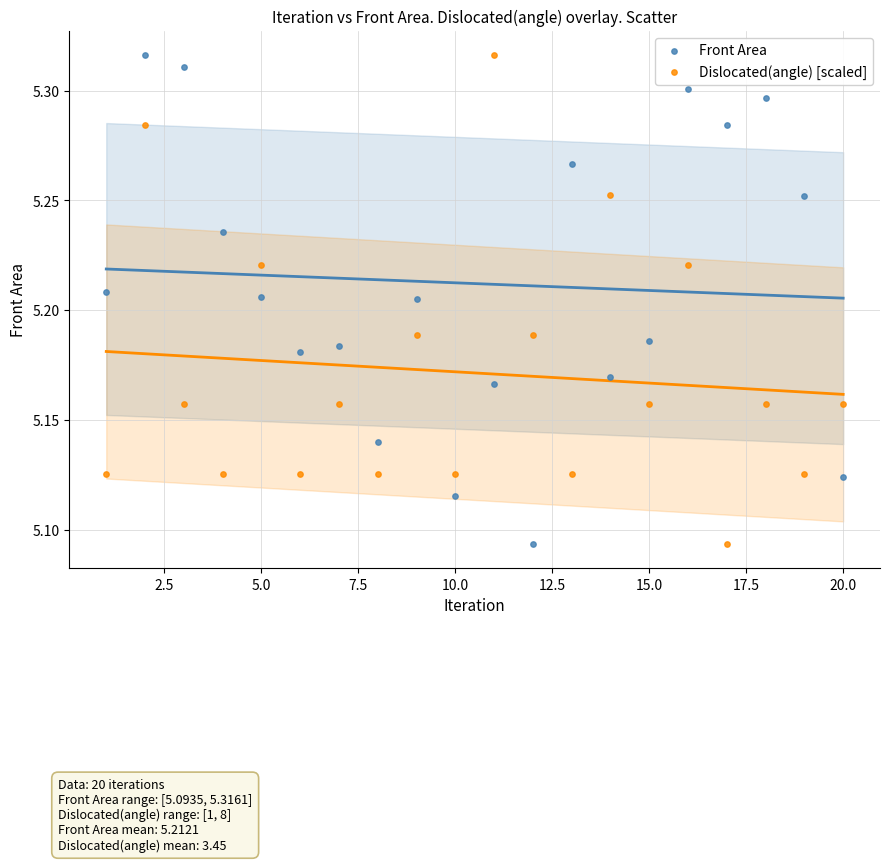

What is the X range (max minus min) for the scatter plot?

19.0